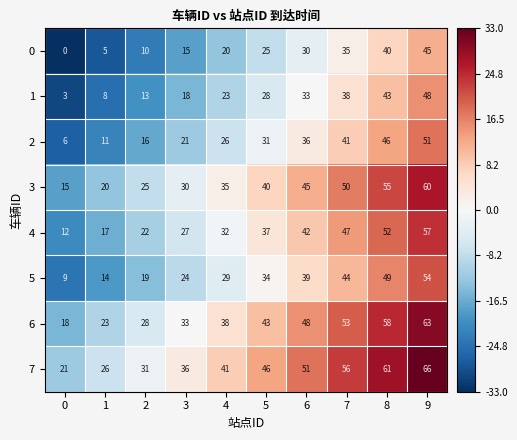

How many series are shown in this chart?

8